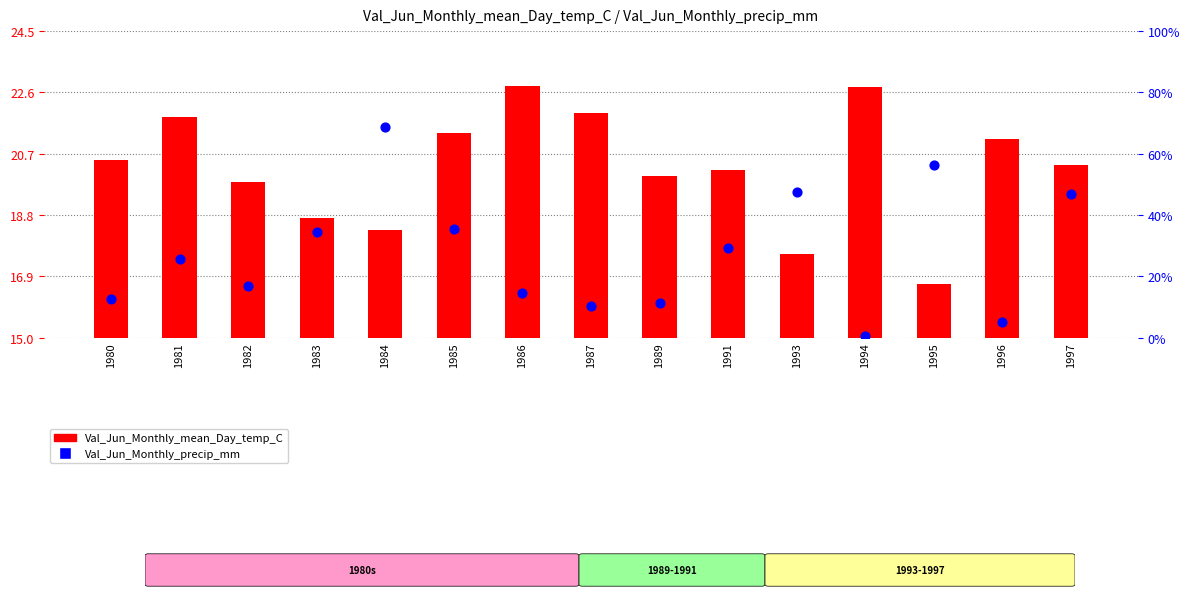

Is the value of Val_Jun_Monthly_precip_mm at 1981 greater than the value of Val_Jun_Monthly_mean_Day_temp_C at 1991?

Yes